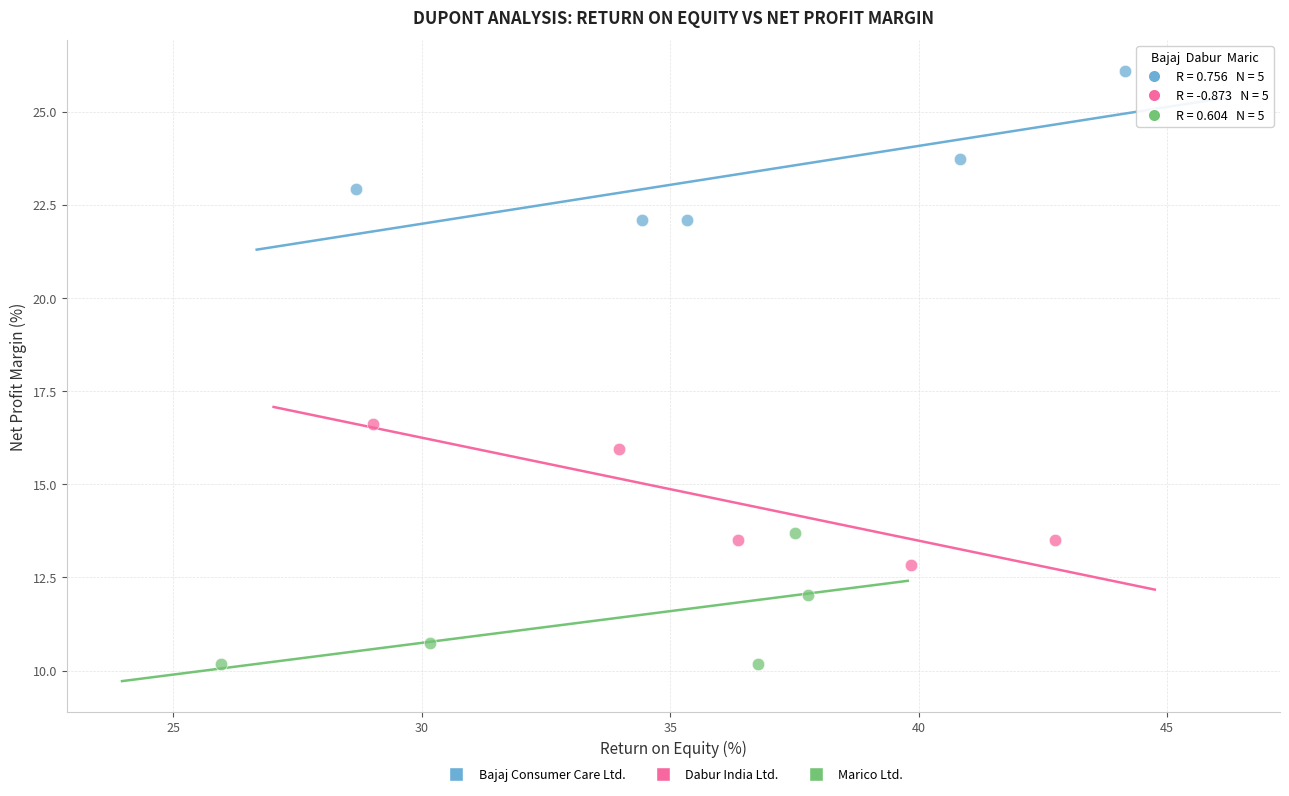

Which series reaches the maximum Y coordinate?

Bajaj Consumer Care Ltd.